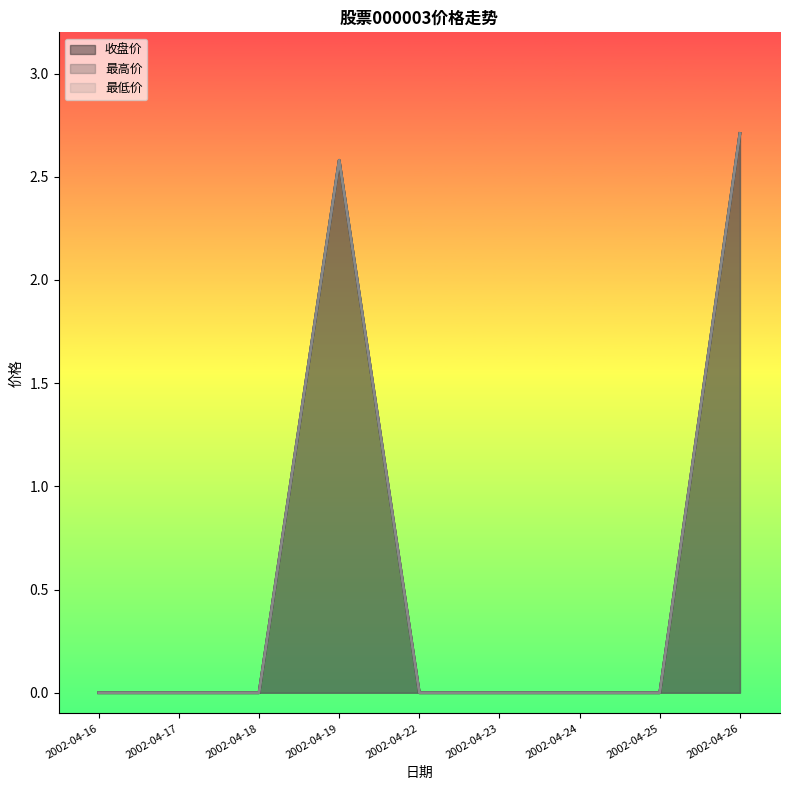

True or false: 最低价 and 最高价 cross at least once.

False